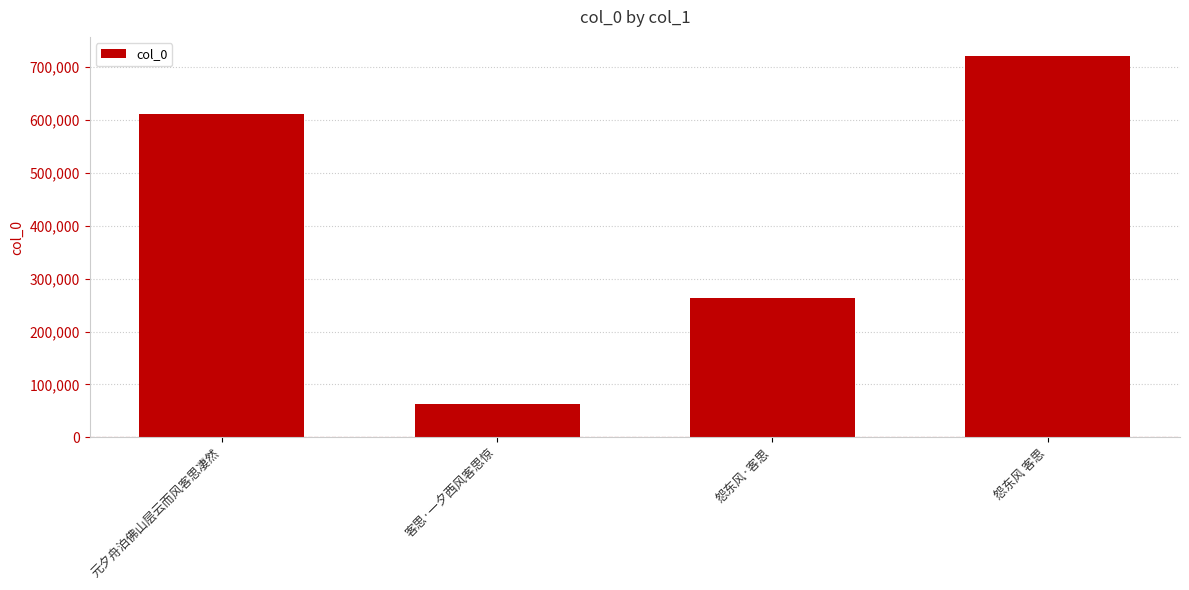

Does the chart contain stacked bars?

No